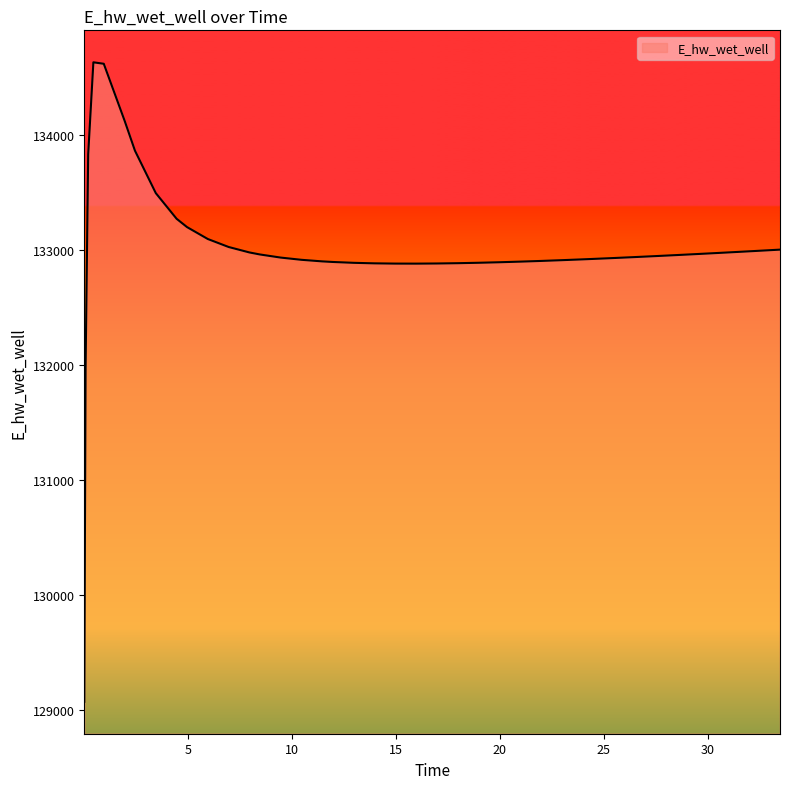

How many lines are shown in the chart?

1